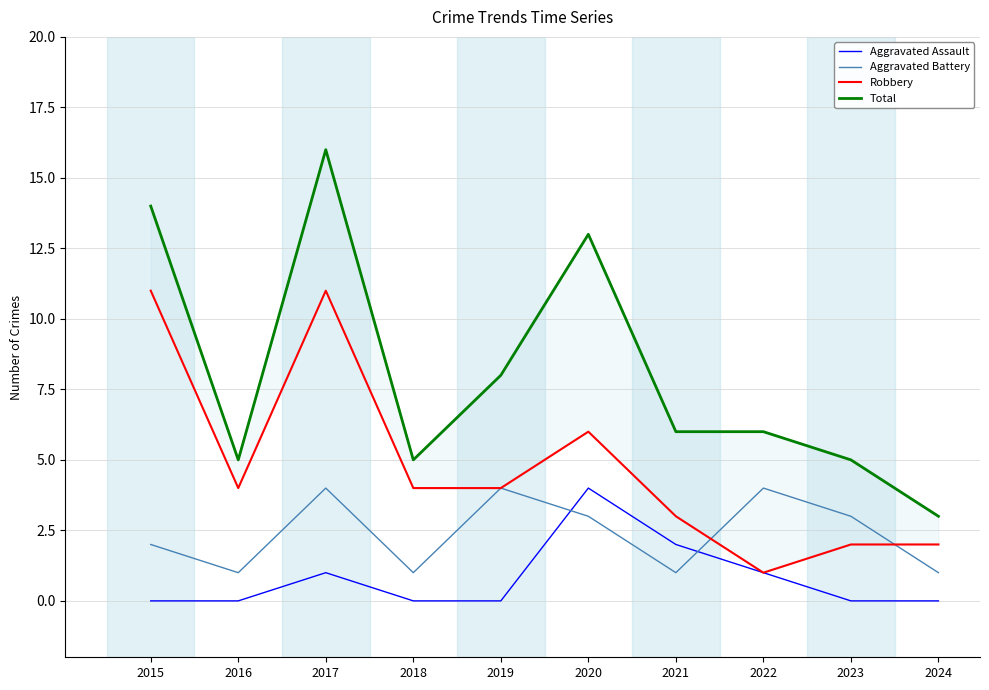

Between 2015 and 2019, which series saw the biggest shift?

Robbery